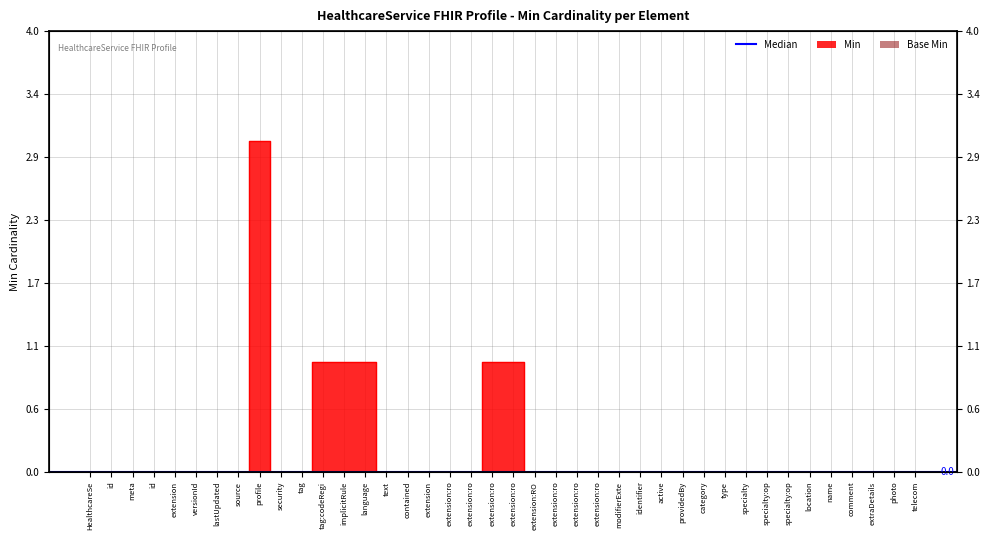

The chart shows a value of 0 at telecom. True or false?

True